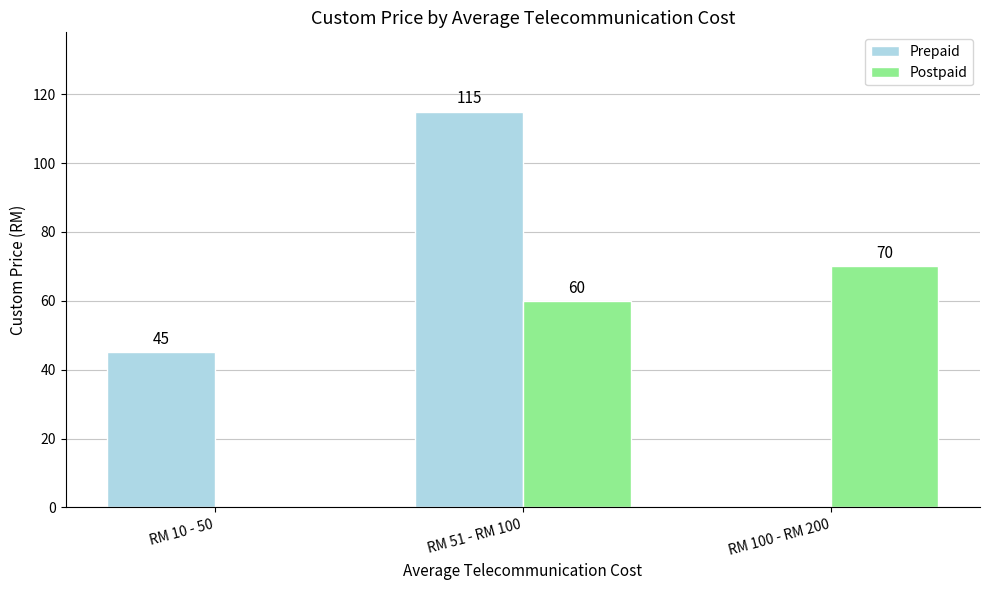

Reading right to left, transcribe all the data shown in this chart.

Prepaid: RM 100 - RM 200=0	RM 51 - RM 100=115	RM 10 - 50=45
Postpaid: RM 100 - RM 200=70	RM 51 - RM 100=60	RM 10 - 50=0